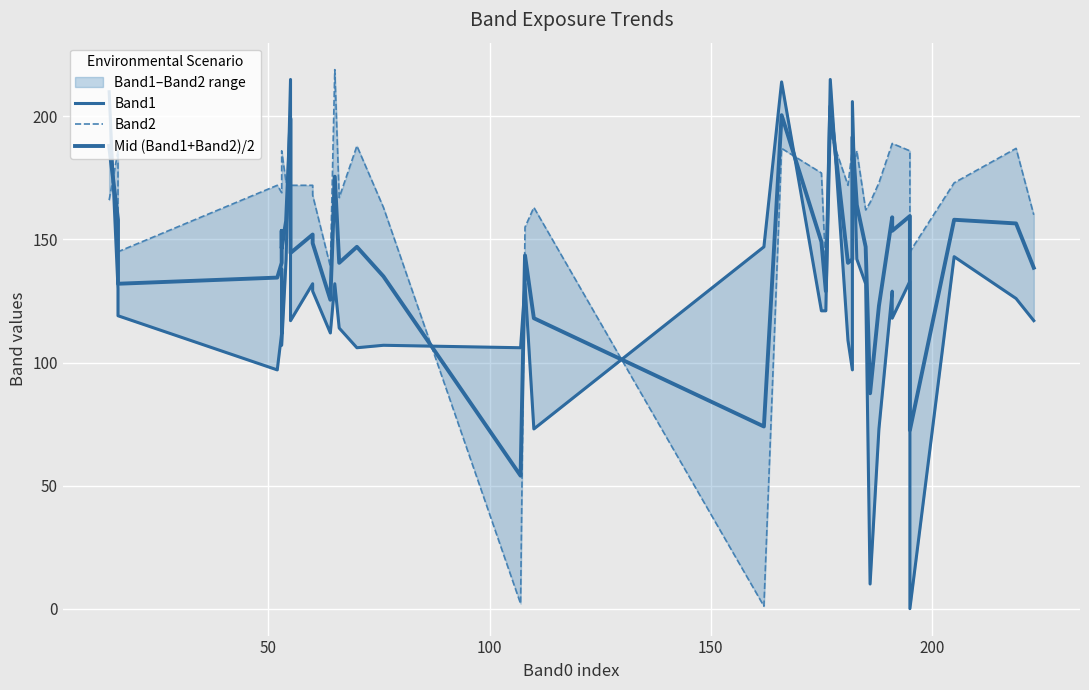

What is the value of the Band1 point at the 12th from the left?

132.0